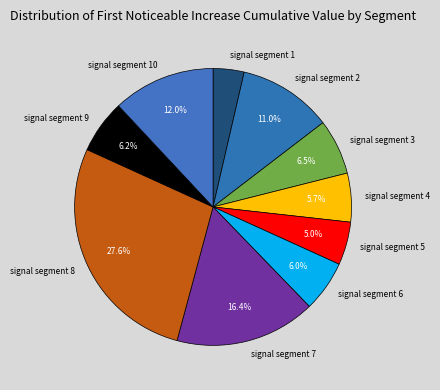

Between signal segment 9 and signal segment 7, which is larger?

signal segment 7